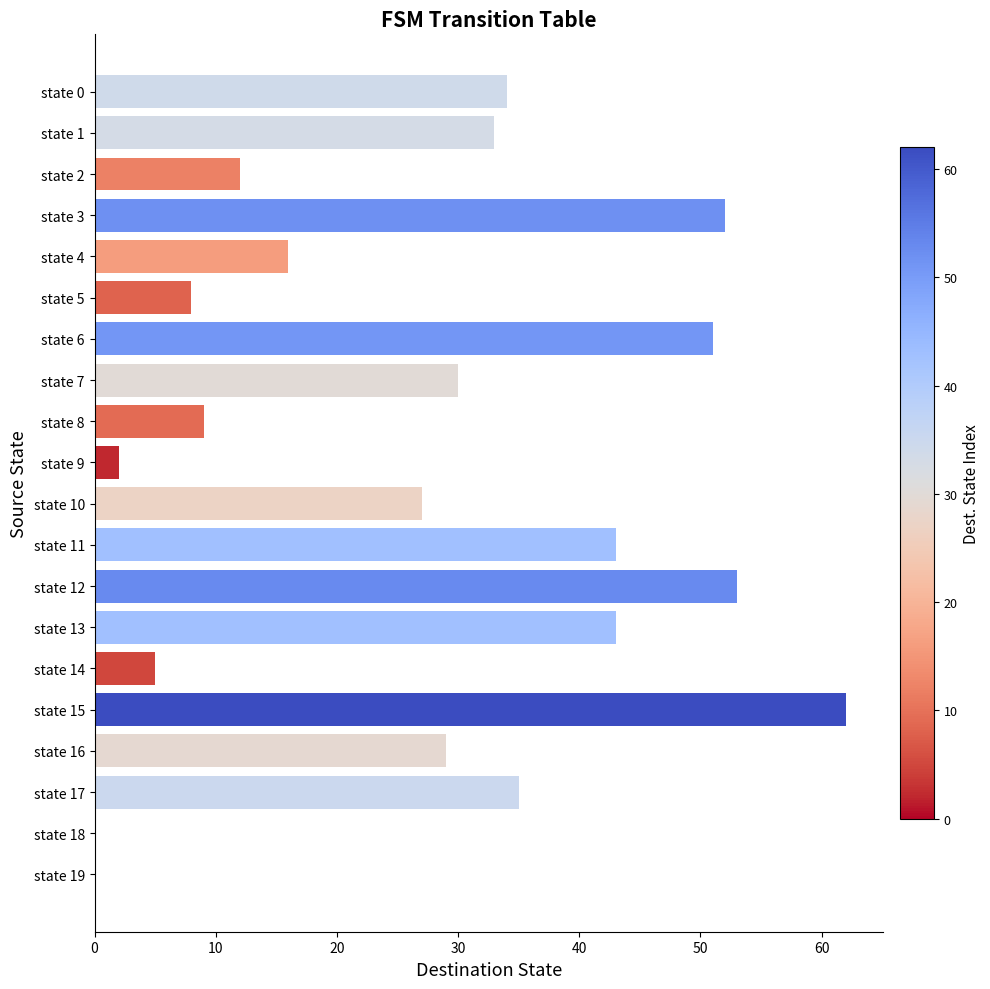

Is it true that the value at state 1 is 44?

False